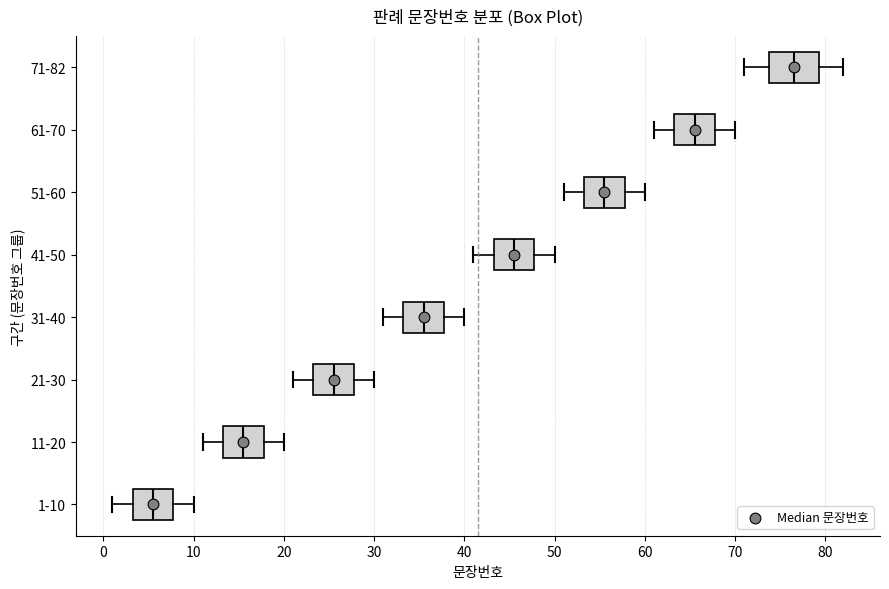

Which box has the furthest to the left median line?

1-10